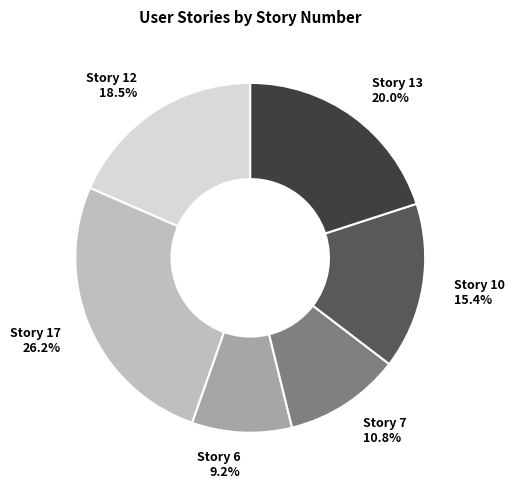

What is the ratio of the value at Story 6 to the value at Story 13?

0.5